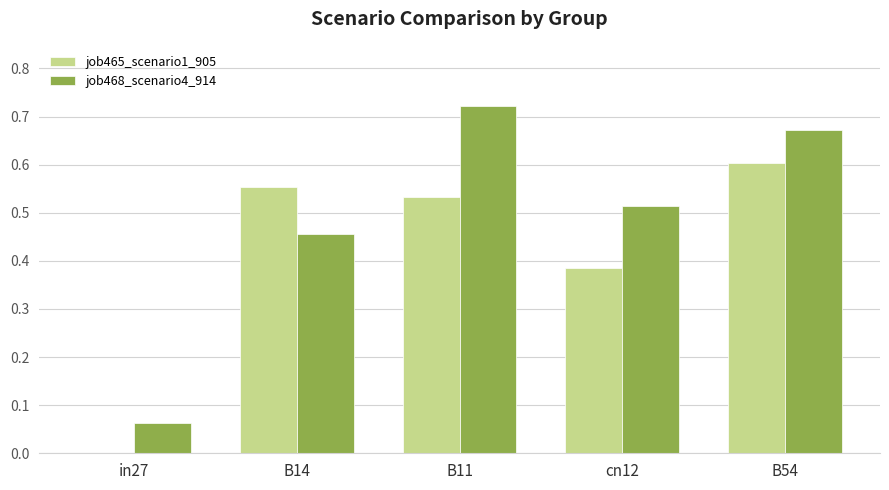

At which category is the sum across all series the highest?

B54